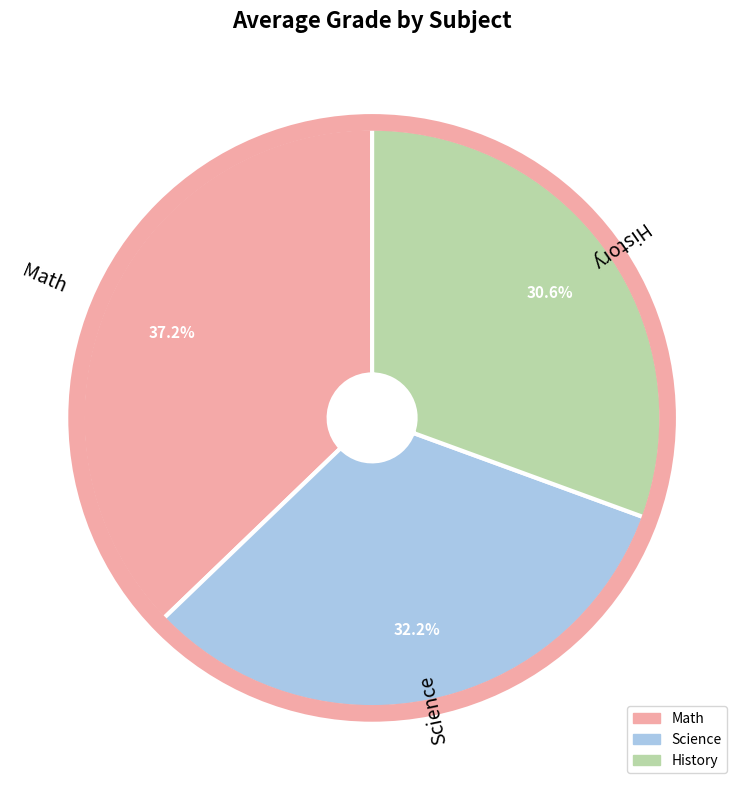

Combined, do Science and Math account for over 50%?

Yes